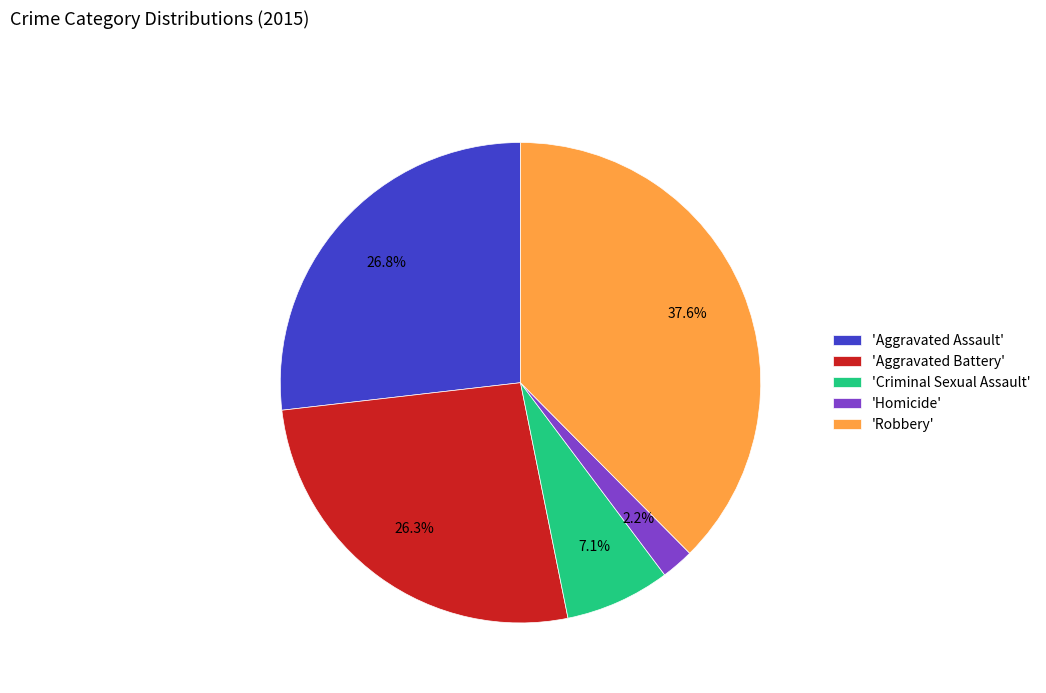

Does any single category account for the majority?

No